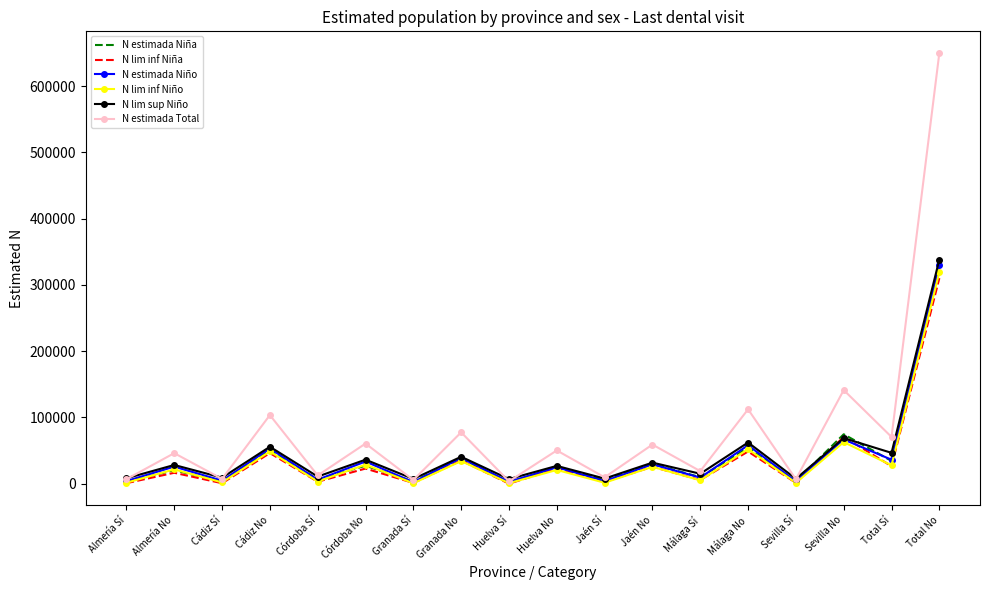

Which series has the largest total across all categories?

N estimada Total